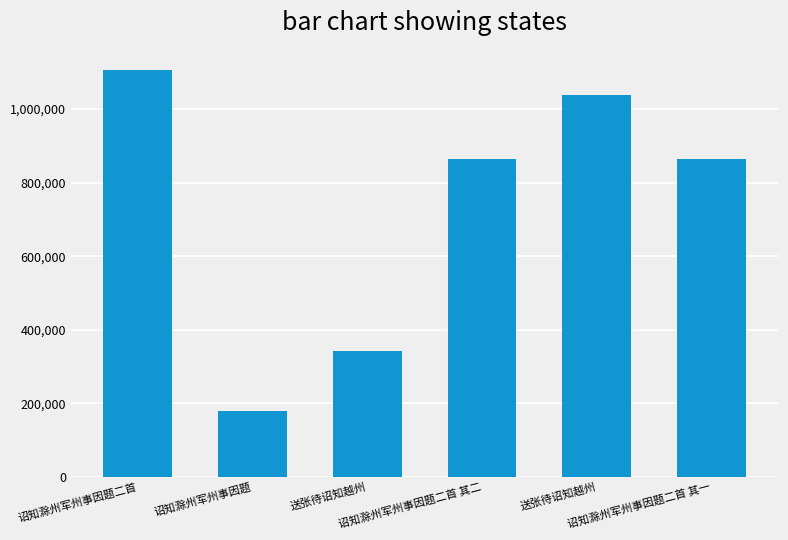

Are the bars horizontal?

No